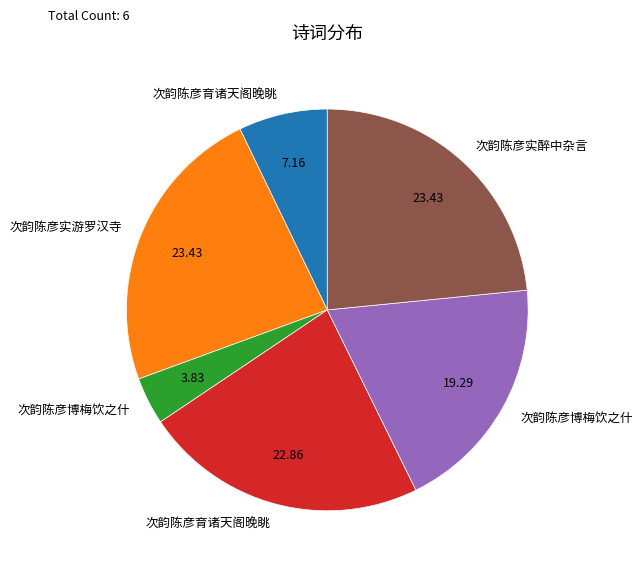

Is there any slice that represents more than half of the pie?

No